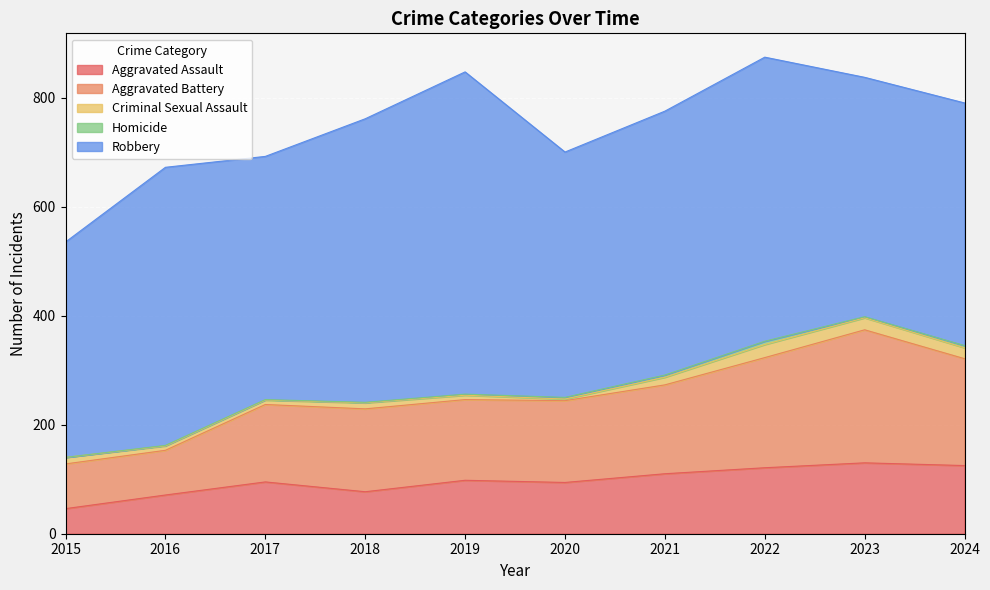

How many lines are shown in the chart?

5